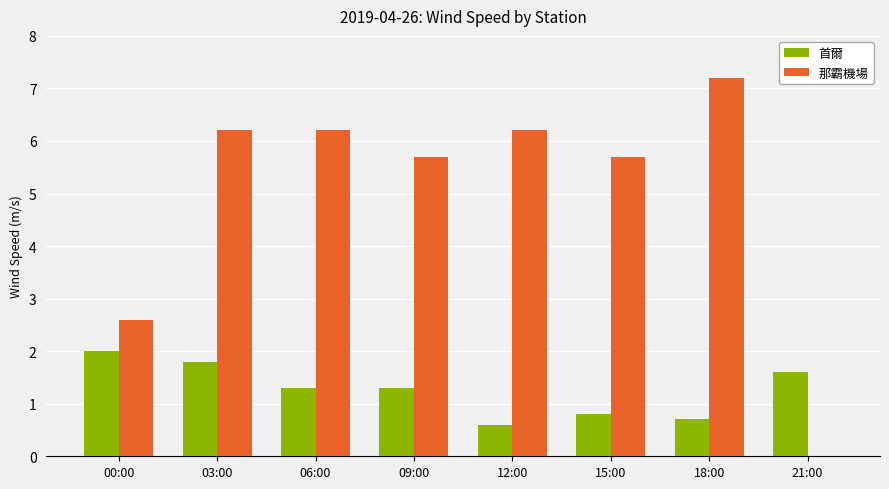

What is the sum of all 首爾 values?

10.1